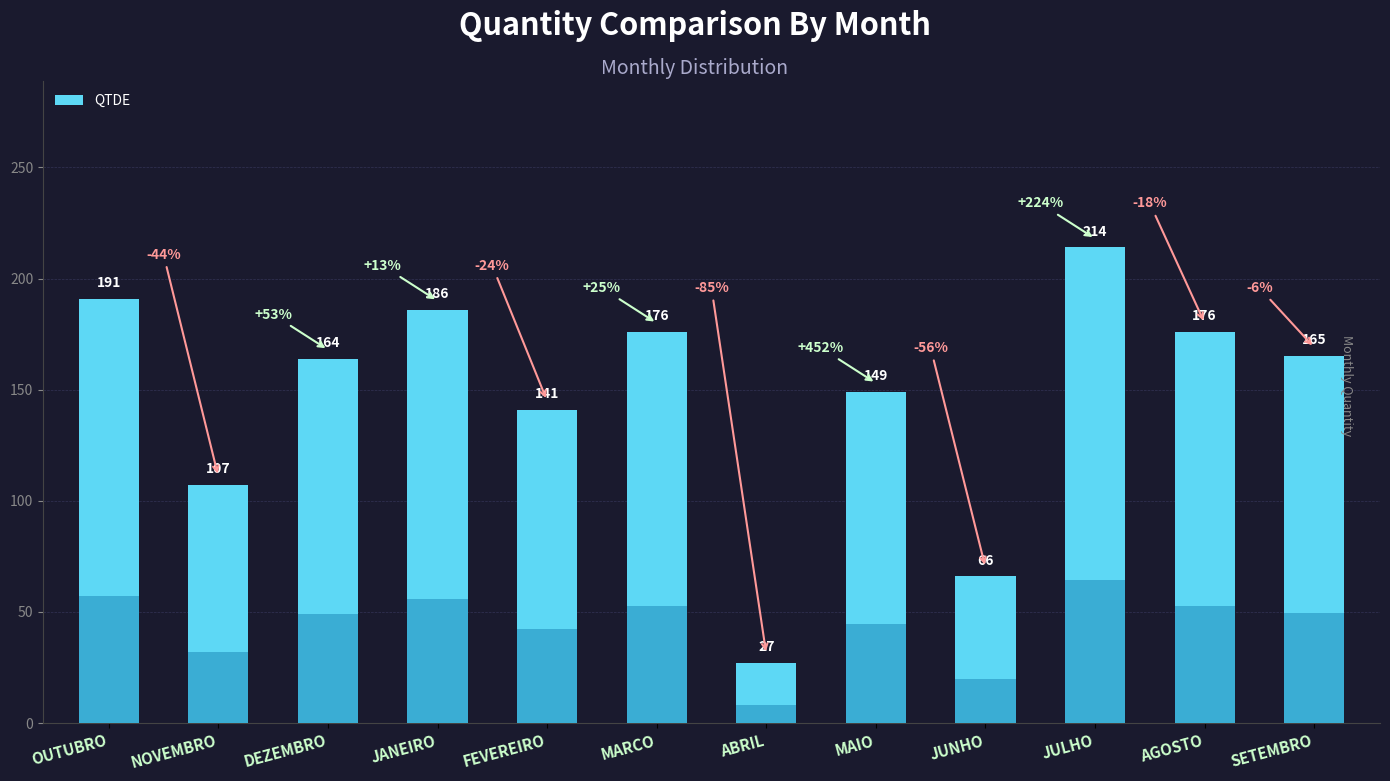

What is the difference between the maximum and second lowest values?

148